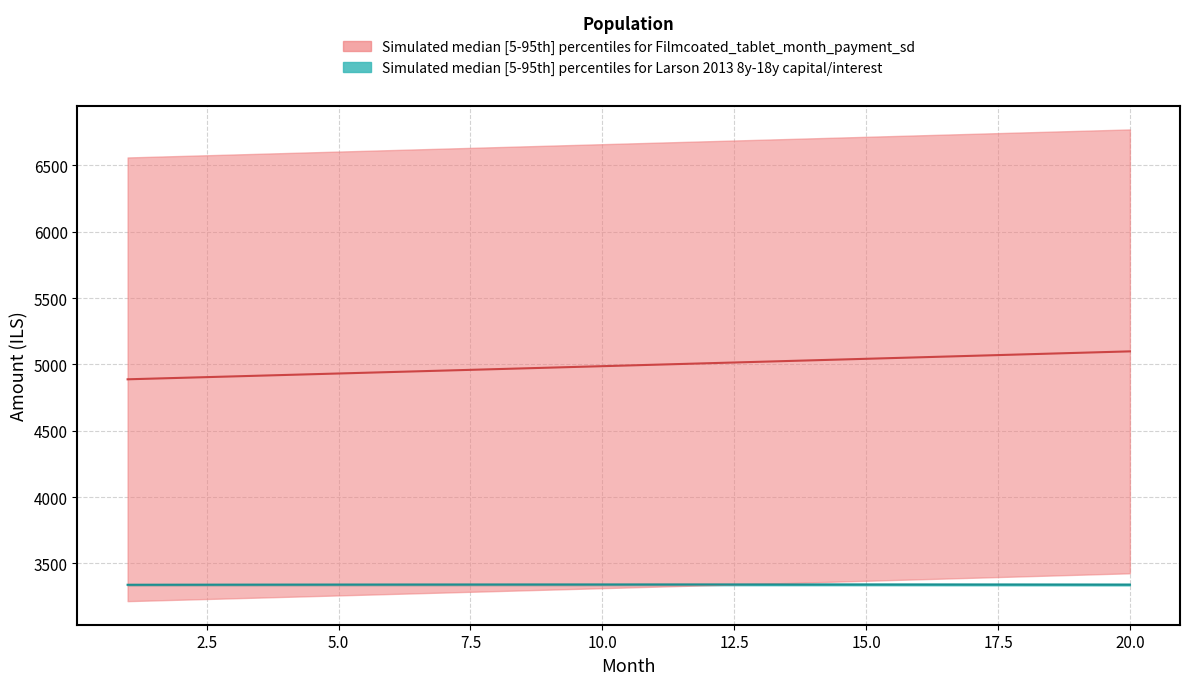

Where is the first local maximum for interest?

12